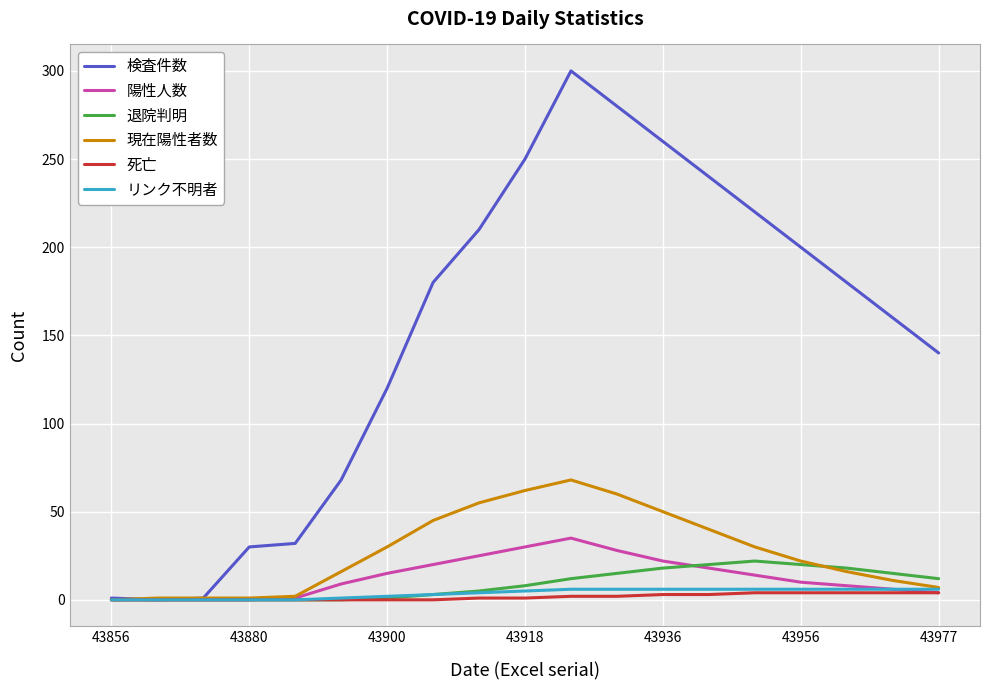

What is the greatest value displayed?

300